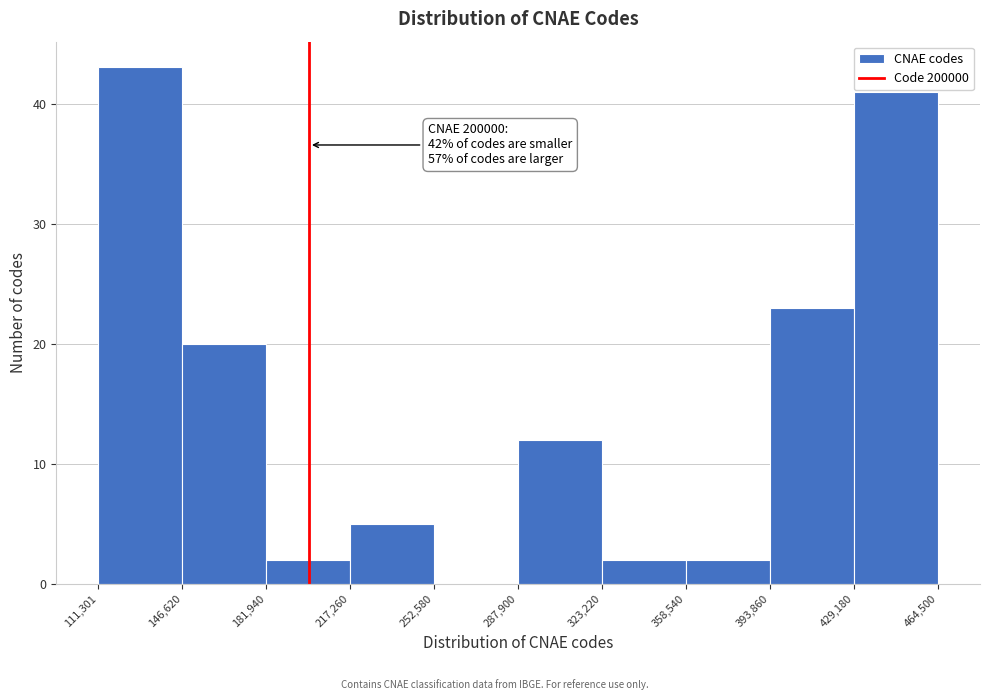

Over which range of the x-axis is the bar tallest?

111,301 to 146,620